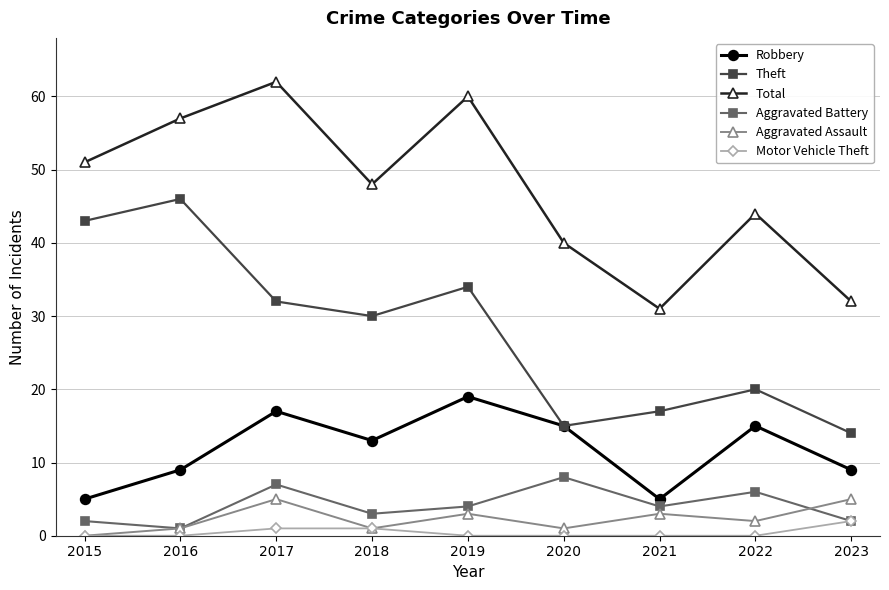

What is the value of the Theft point at the 7th from the left?

17